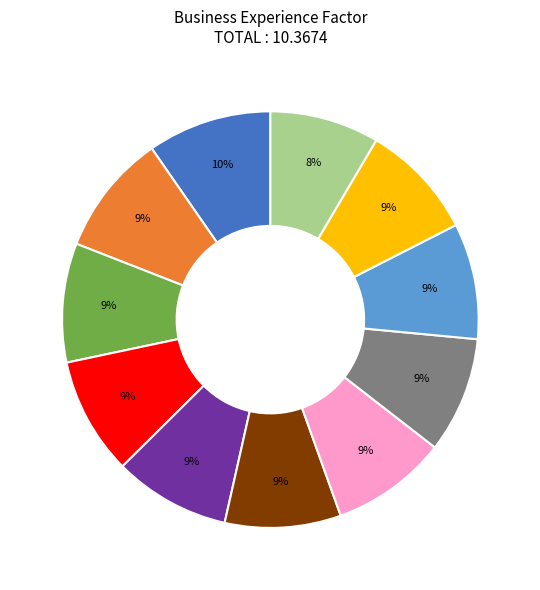

Count the number of slices in the pie.

11